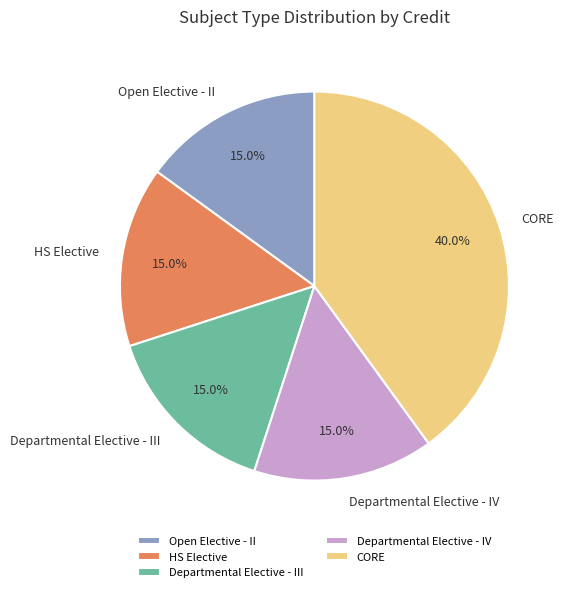

Which category has the biggest portion of the pie?

CORE